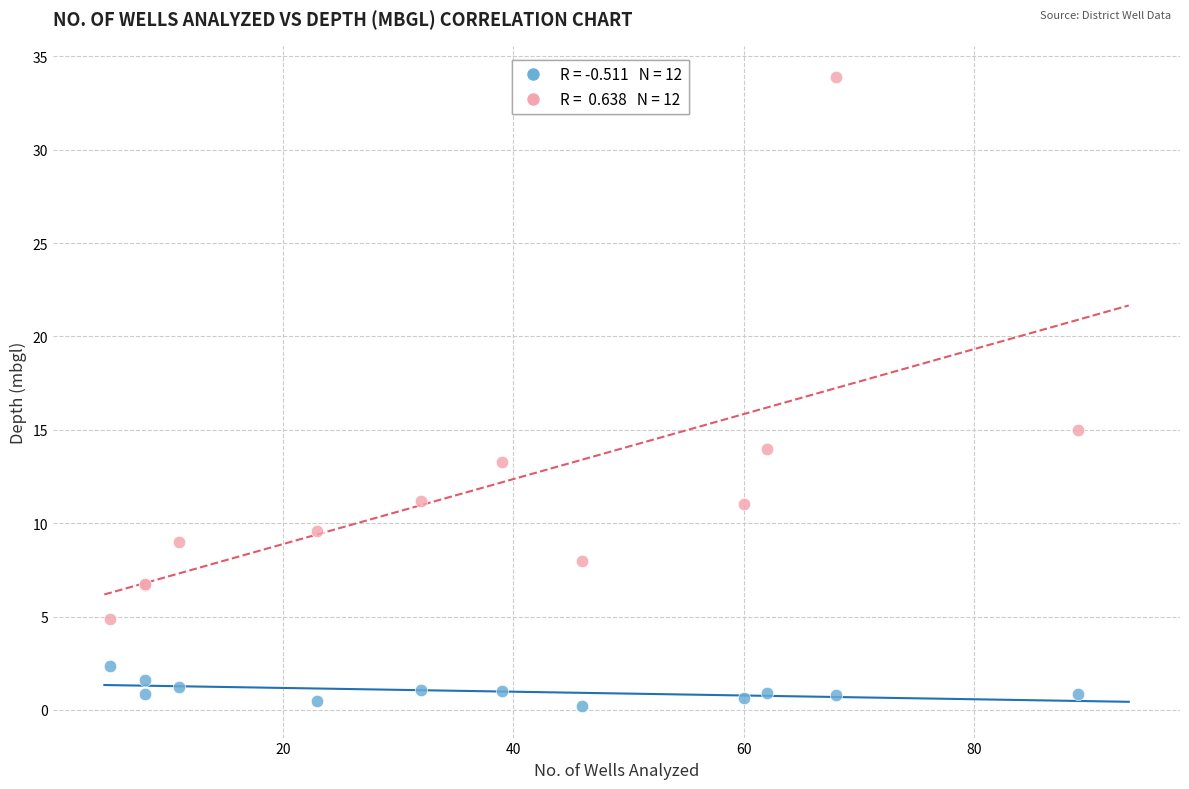

Across all series, what Y value is closest to 17?

15.0